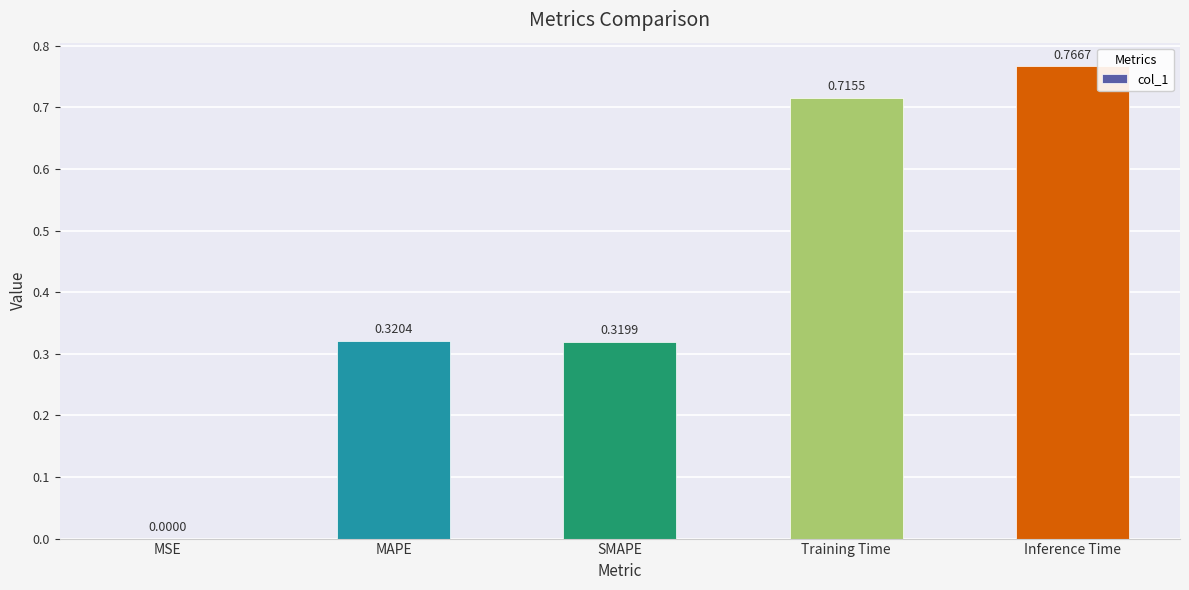

Where is the data nearest to the value 0?

MSE